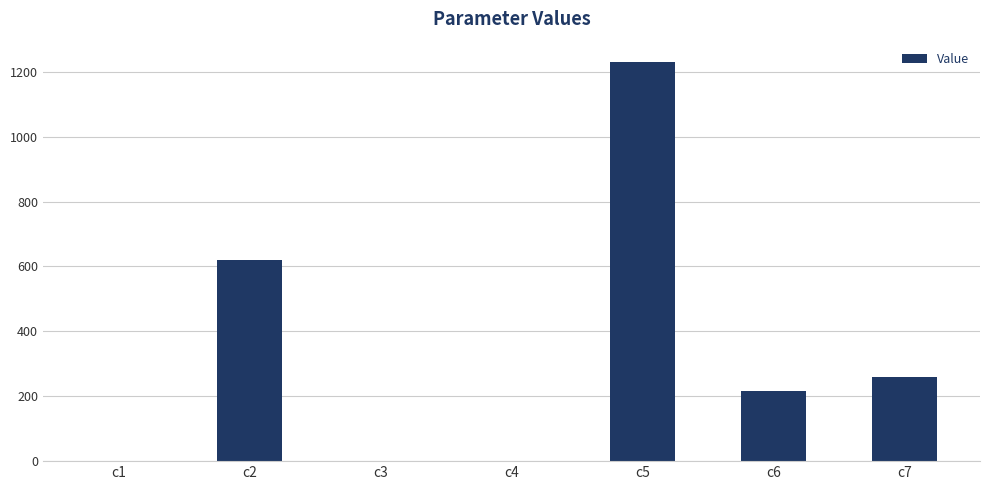

At which category does the chart reach its peak across all series?

c5